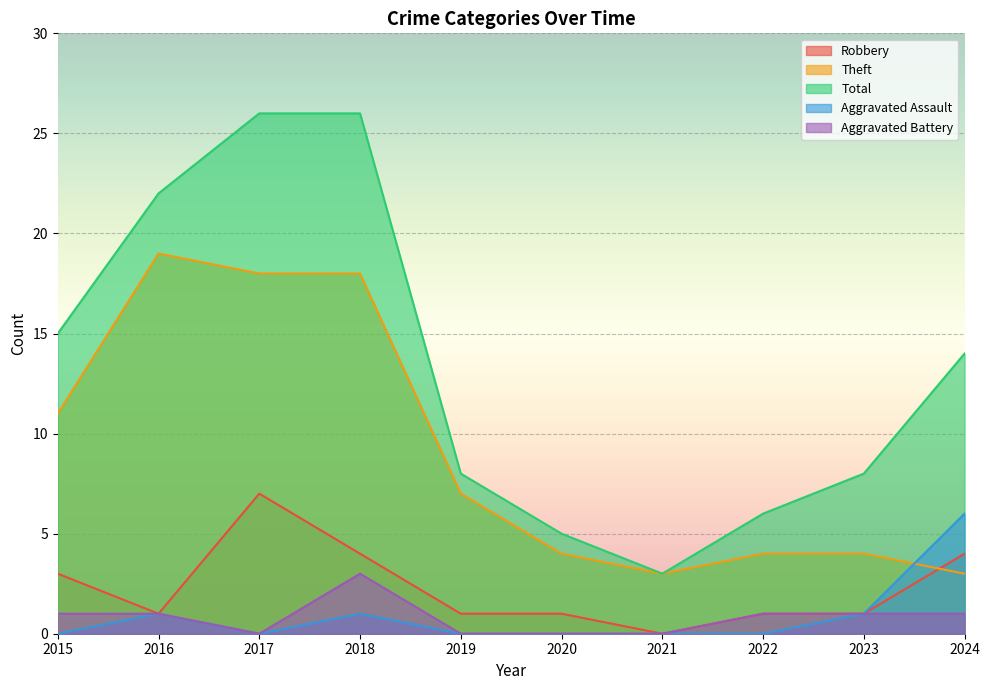

What is the sum of all Theft values?

91